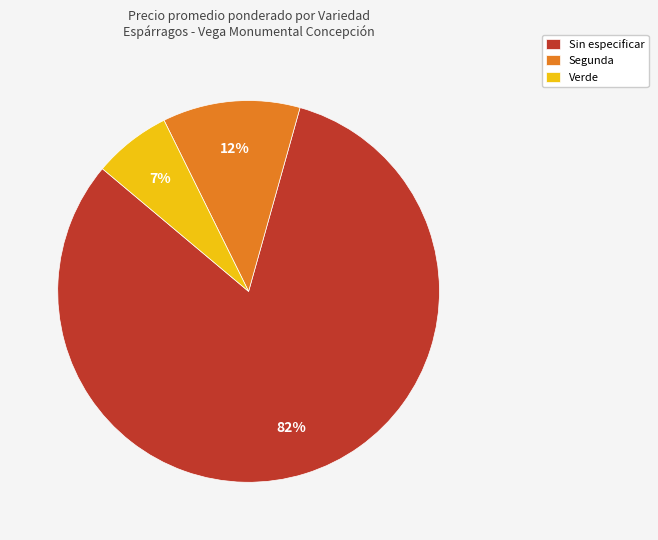

Between Segunda and Sin especificar, which is larger?

Sin especificar